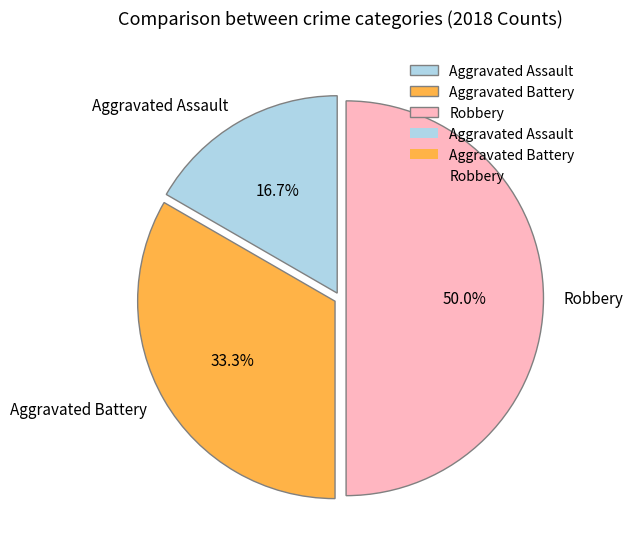

The Aggravated Assault slice represents 17% of the pie. True or false?

True